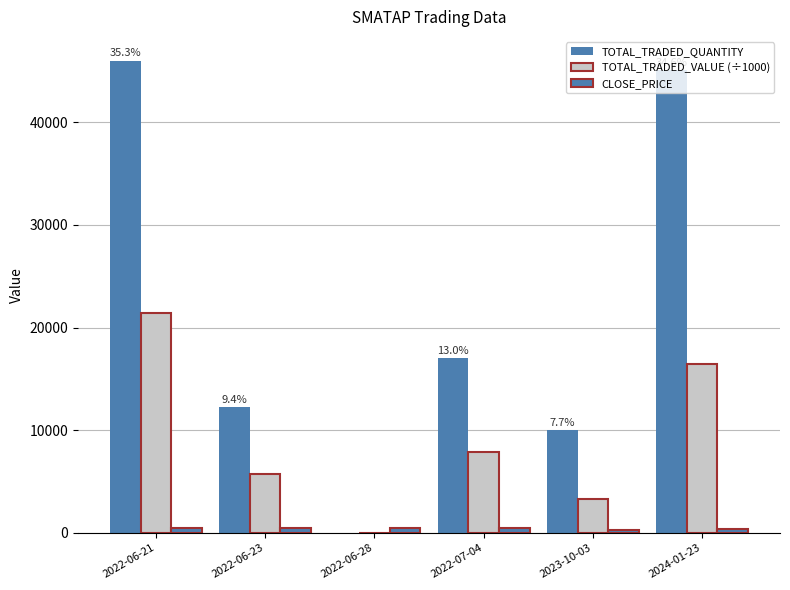

At which label is TOTAL_TRADED_VALUE (÷1000) closest to 10721?

2022-07-04